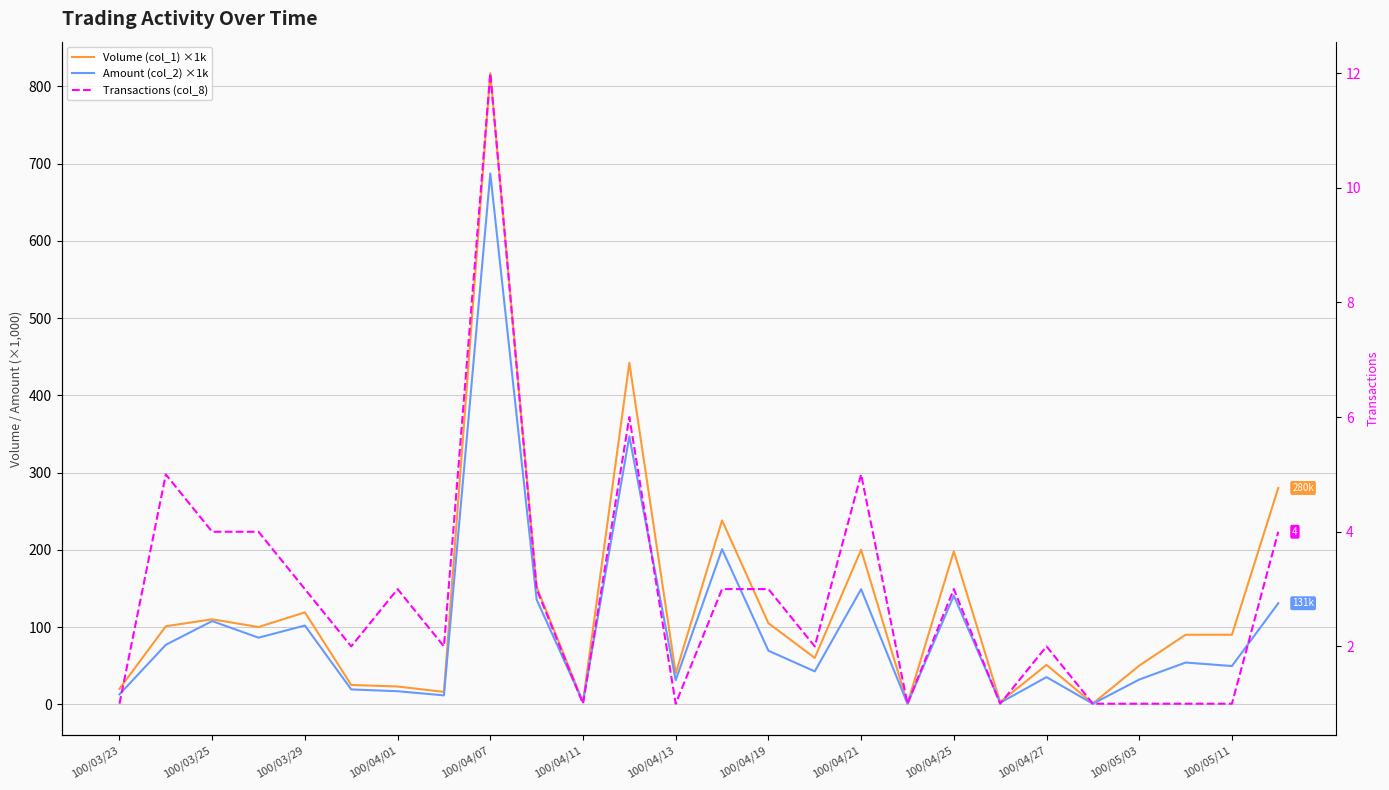

What is the smallest value displayed?

0.7